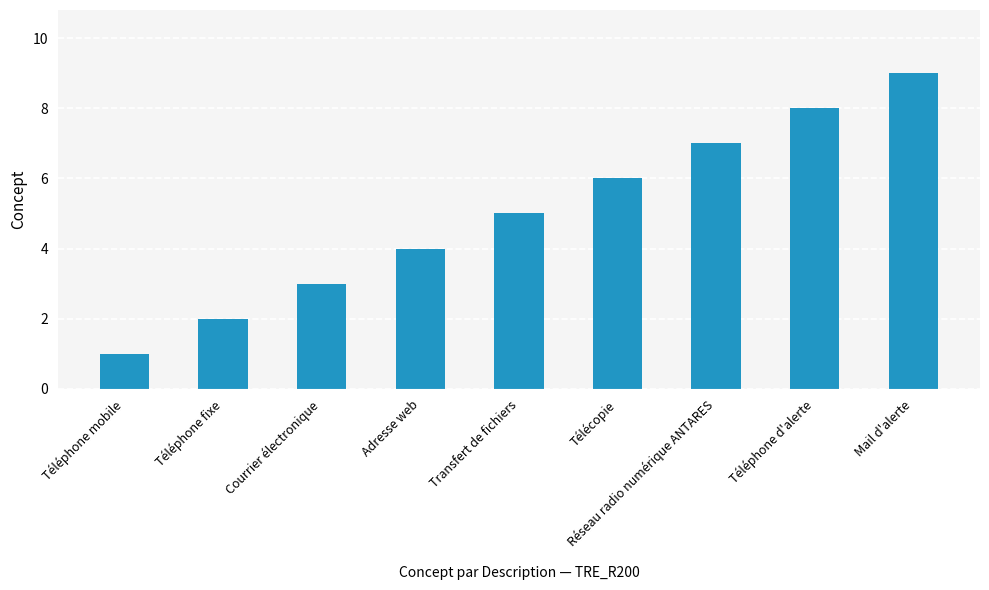

Approximately how many times larger is the value at Téléphone fixe compared to Adresse web?

0.5